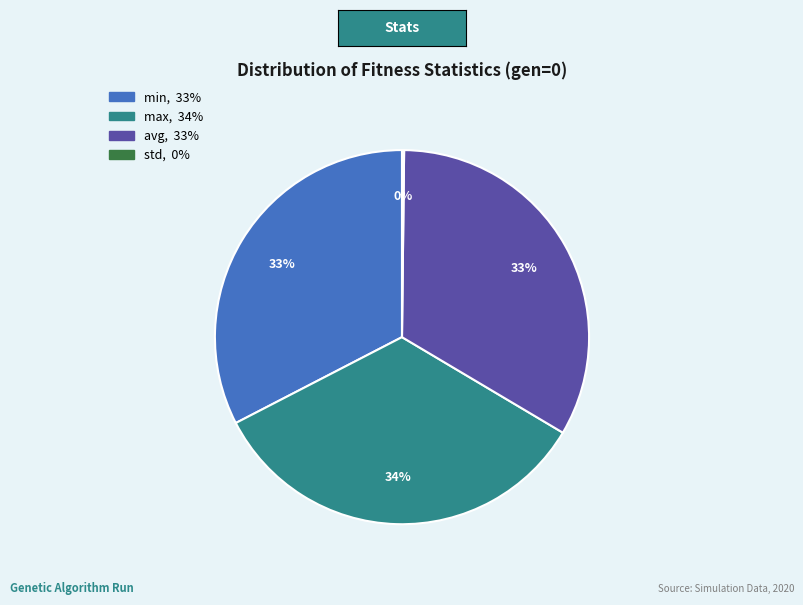

Which has a higher value, avg or max?

max